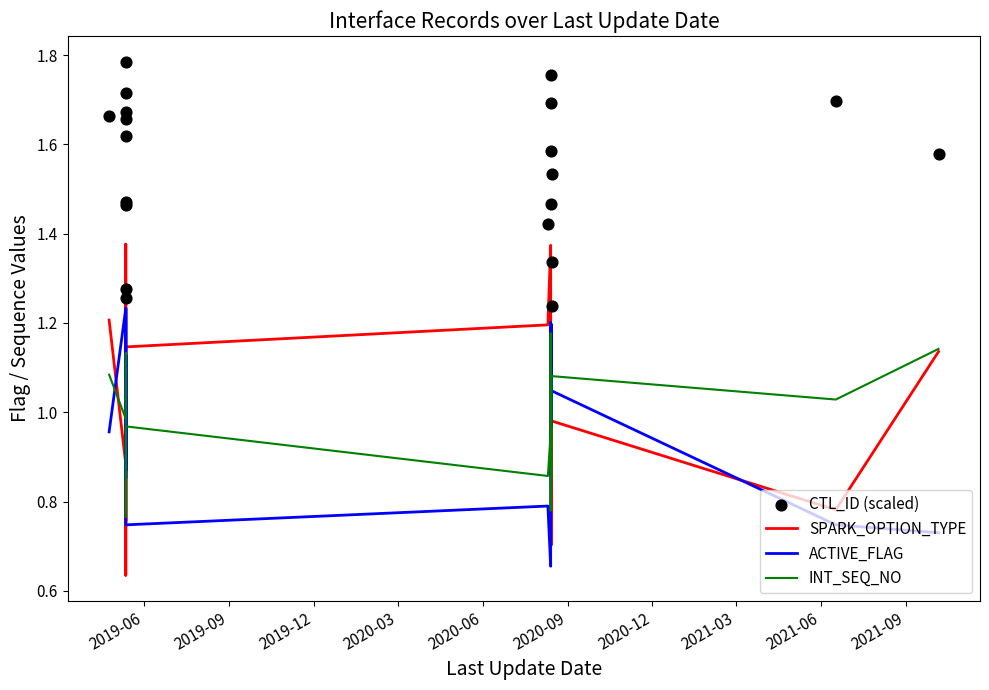

At how many categories does at least one series exceed 1?

20